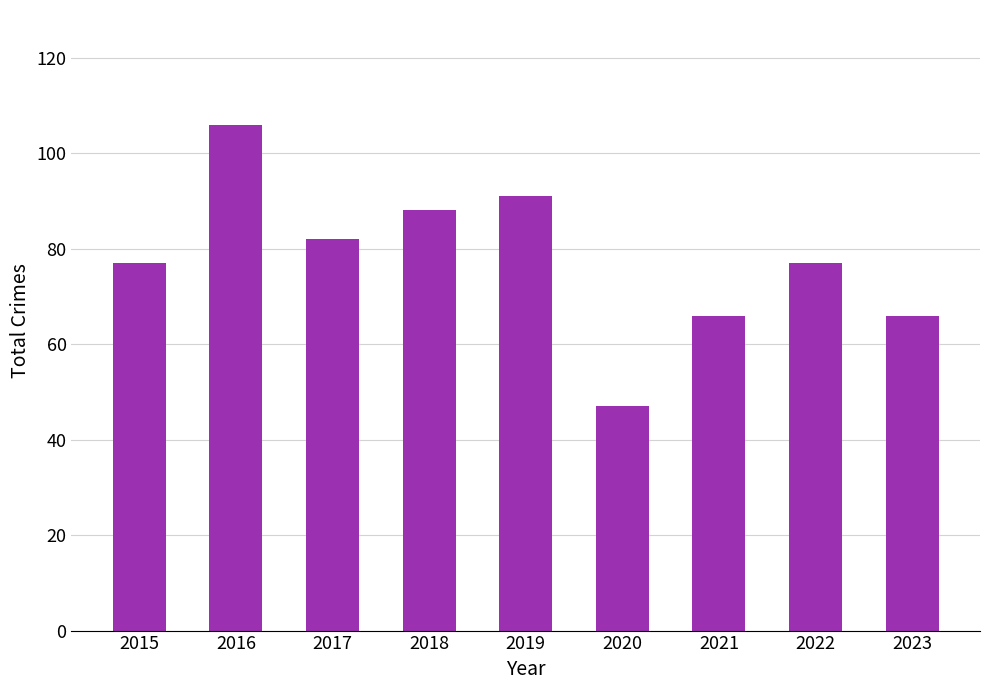

What is the change in value from 2022 to 2023?

-11